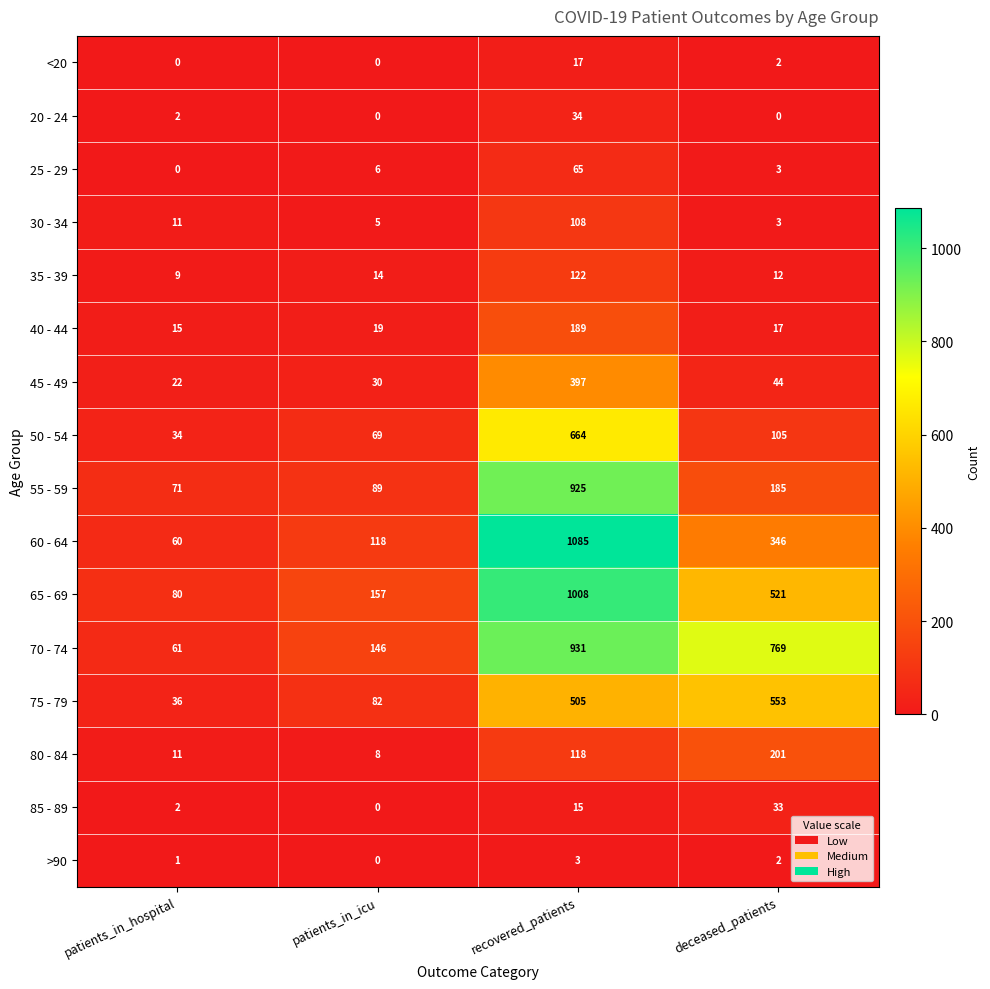

What is the maximum value shown in the chart?

1085